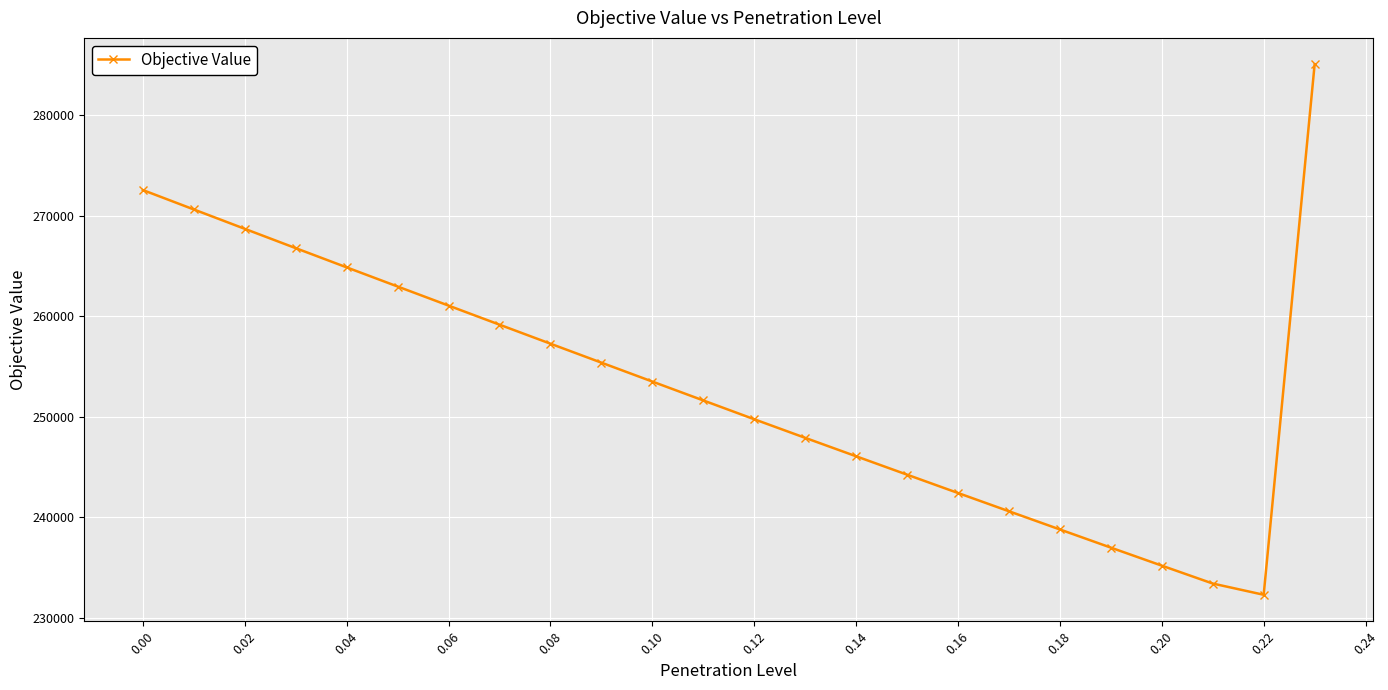

What is the sum of all values?

6077530.7